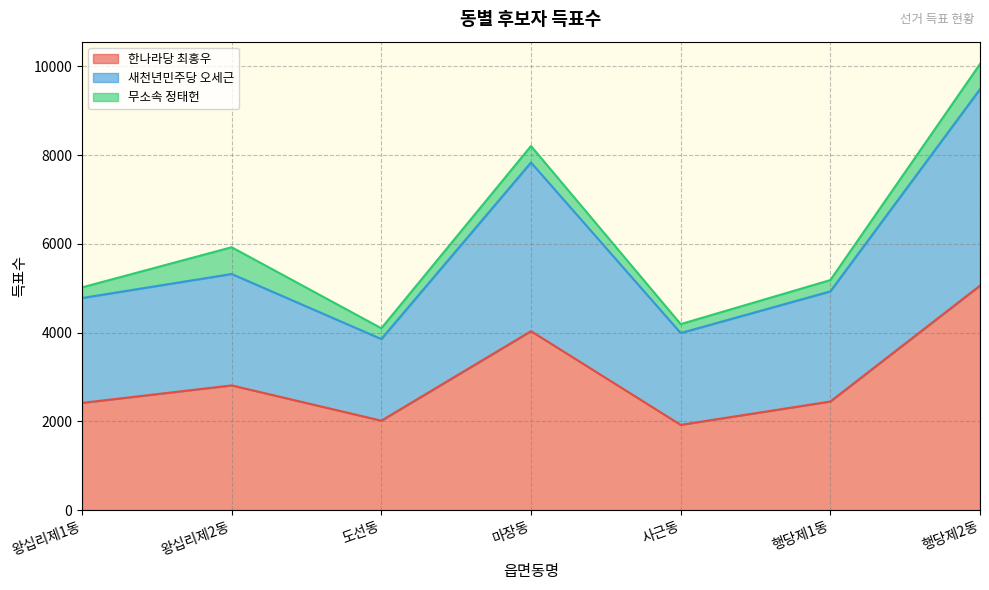

The 한나라당 최홍우 series shows 4032 at 마장동. True or false?

True